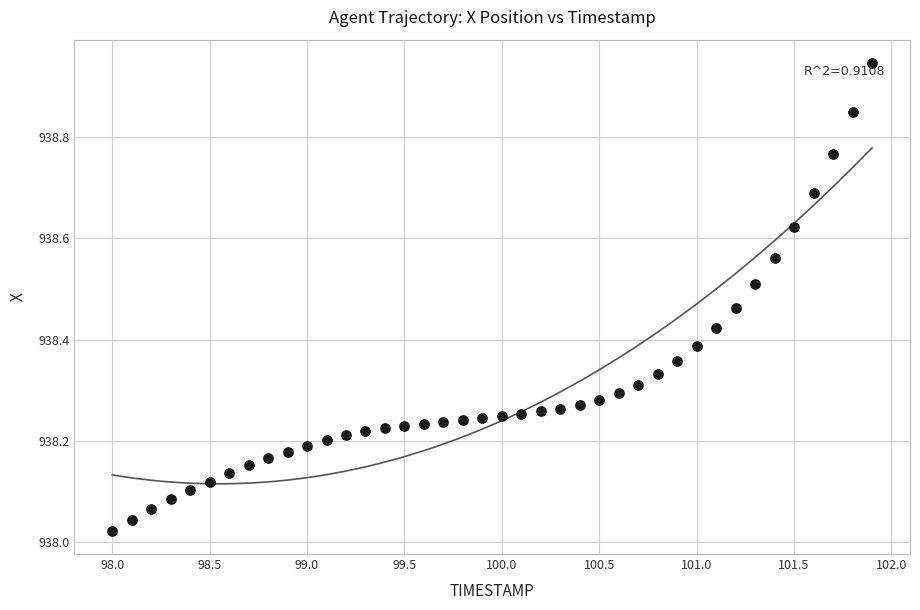

What is the range of Y values (max minus min)?

0.9